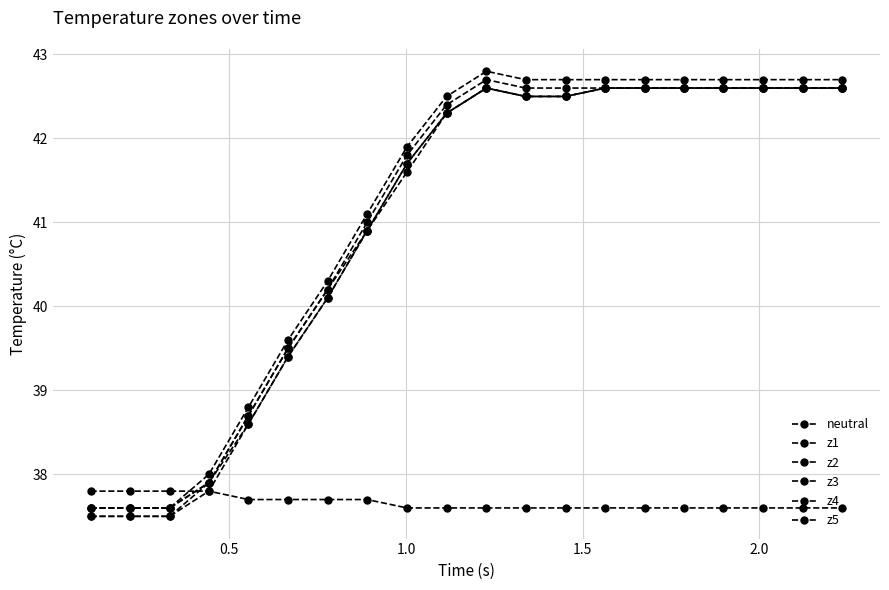

Reading left to right, transcribe all the data shown in this chart.

neutral: 37.8	37.8	37.8	37.8	37.7	37.7	37.7	37.7	37.6	37.6	37.6	37.6	37.6	37.6	37.6	37.6	37.6	37.6	37.6	37.6
z1: 37.6	37.6	37.6	37.9	38.7	39.5	40.2	41.0	41.8	42.4	42.7	42.6	42.6	42.6	42.6	42.6	42.6	42.6	42.6	42.6
z2: 37.6	37.6	37.6	37.9	38.7	39.5	40.2	40.9	41.7	42.3	42.6	42.5	42.5	42.6	42.6	42.6	42.6	42.6	42.6	42.6
z3: 37.5	37.5	37.5	37.9	38.6	39.4	40.1	40.9	41.7	42.3	42.6	42.5	42.5	42.6	42.6	42.6	42.6	42.6	42.6	42.6
z4: 37.5	37.5	37.5	37.8	38.6	39.4	40.1	40.9	41.6	42.3	42.6	42.5	42.5	42.6	42.6	42.6	42.6	42.6	42.6	42.6
z5: 37.6	37.6	37.6	38.0	38.8	39.6	40.3	41.1	41.9	42.5	42.8	42.7	42.7	42.7	42.7	42.7	42.7	42.7	42.7	42.7